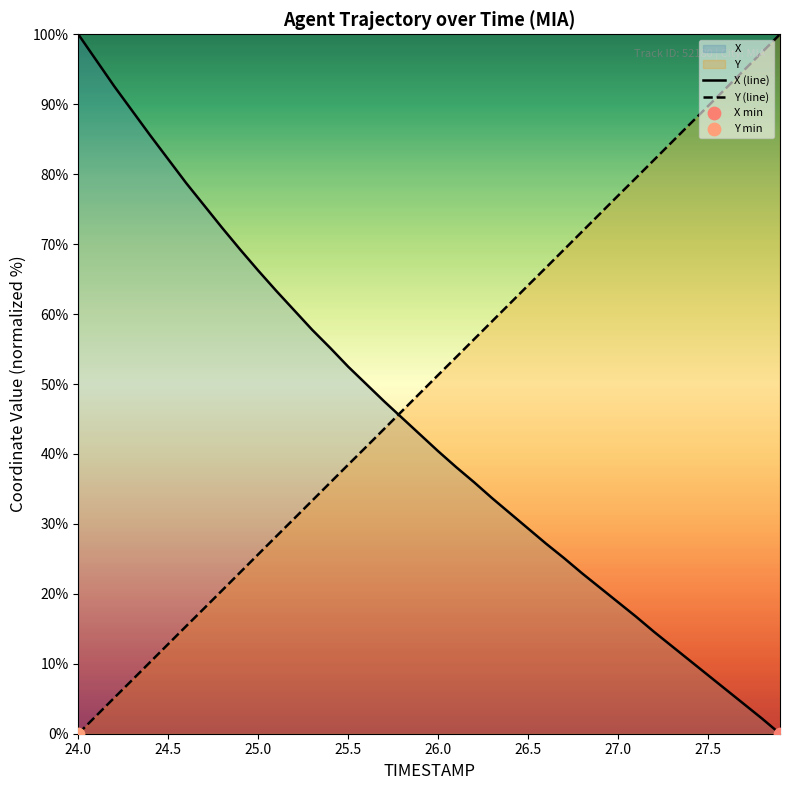

Which series has the largest Y range (max minus min)?

X (line)